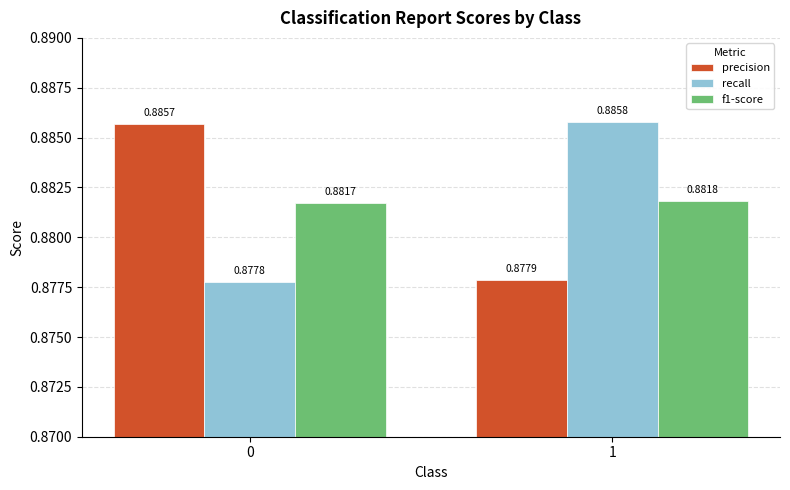

List the labels in order of f1-score value, smallest first.

0, 1